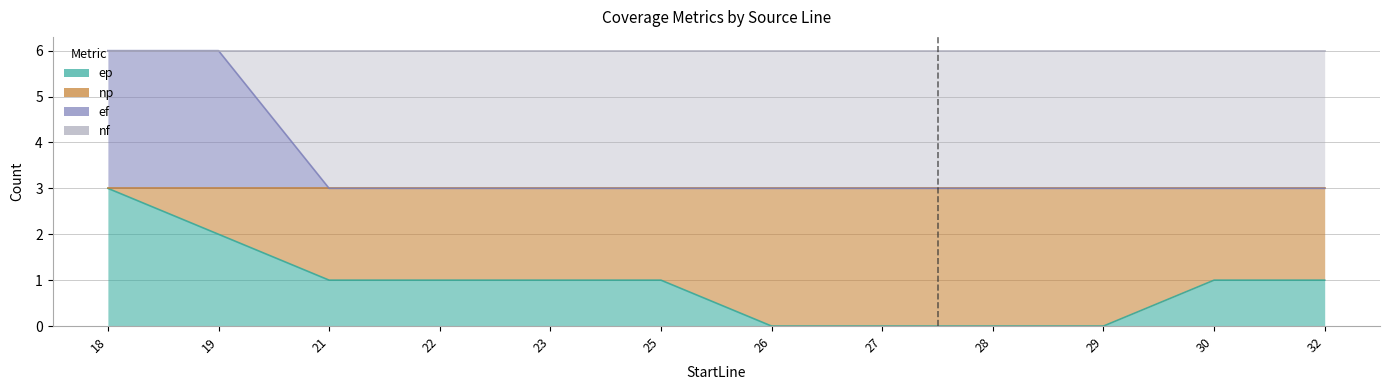

What is the total value across all series at 27?

3